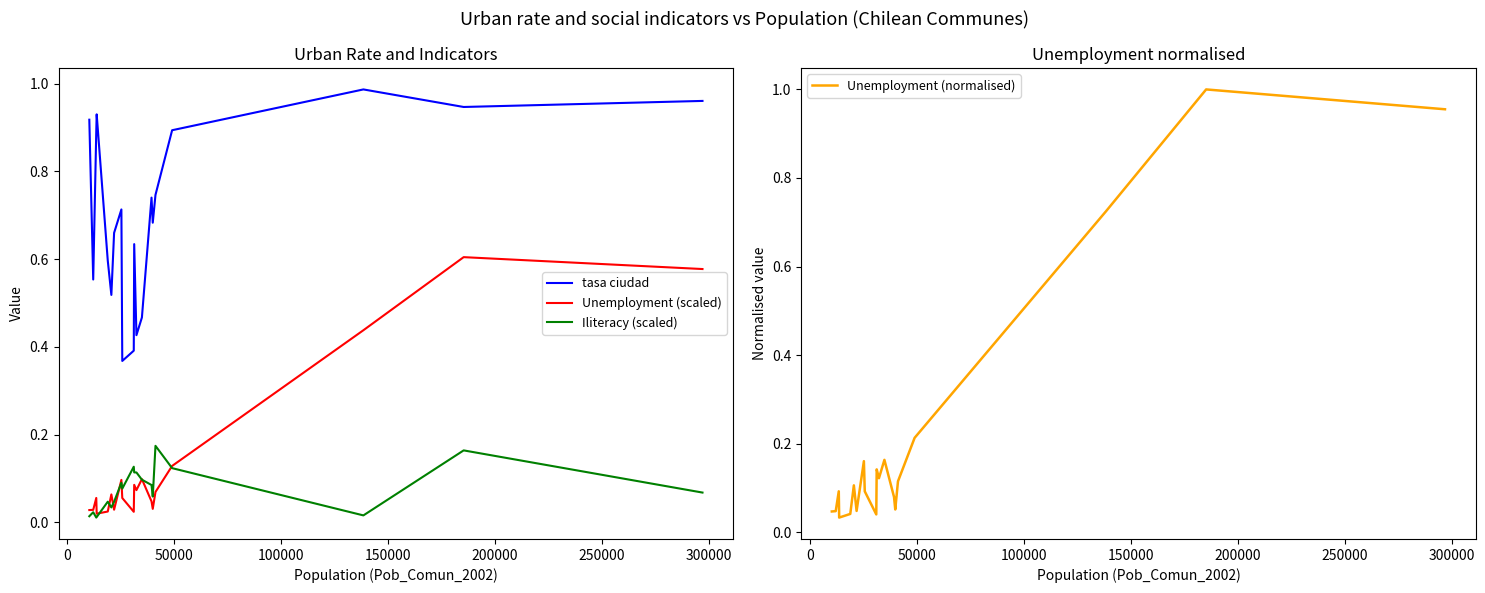

What is the value of the Iliteracy (scaled) point at the 17th from the left?

0.1